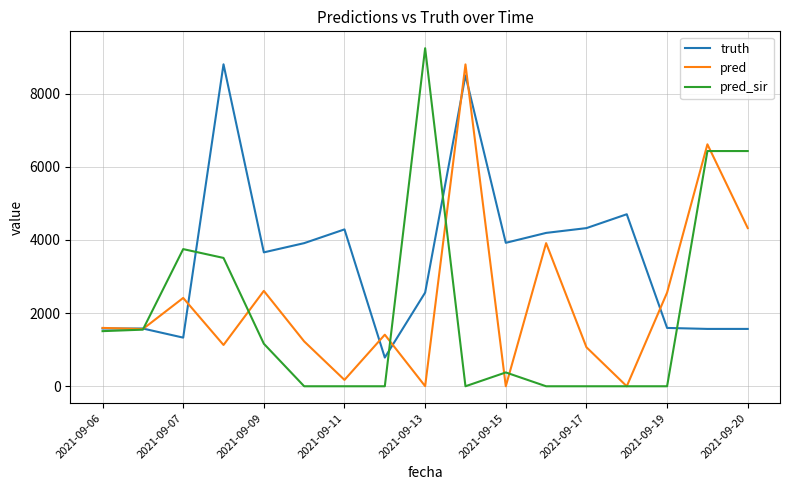

Which series has the largest range (max minus min)?

pred_sir